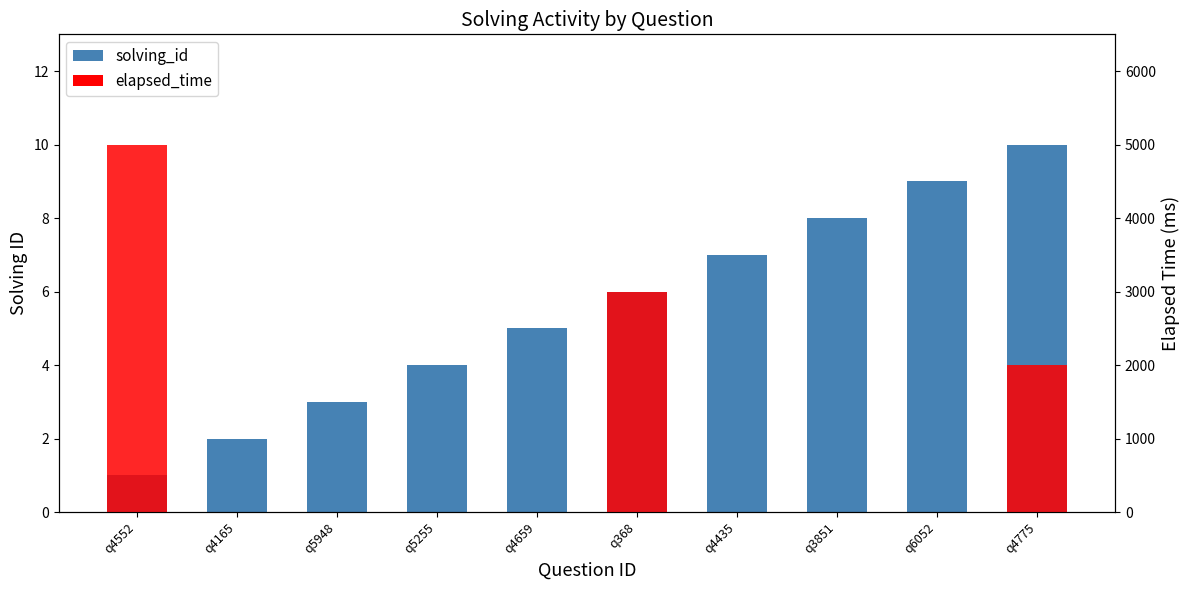

What is the value of the 10th bar from the left?

10